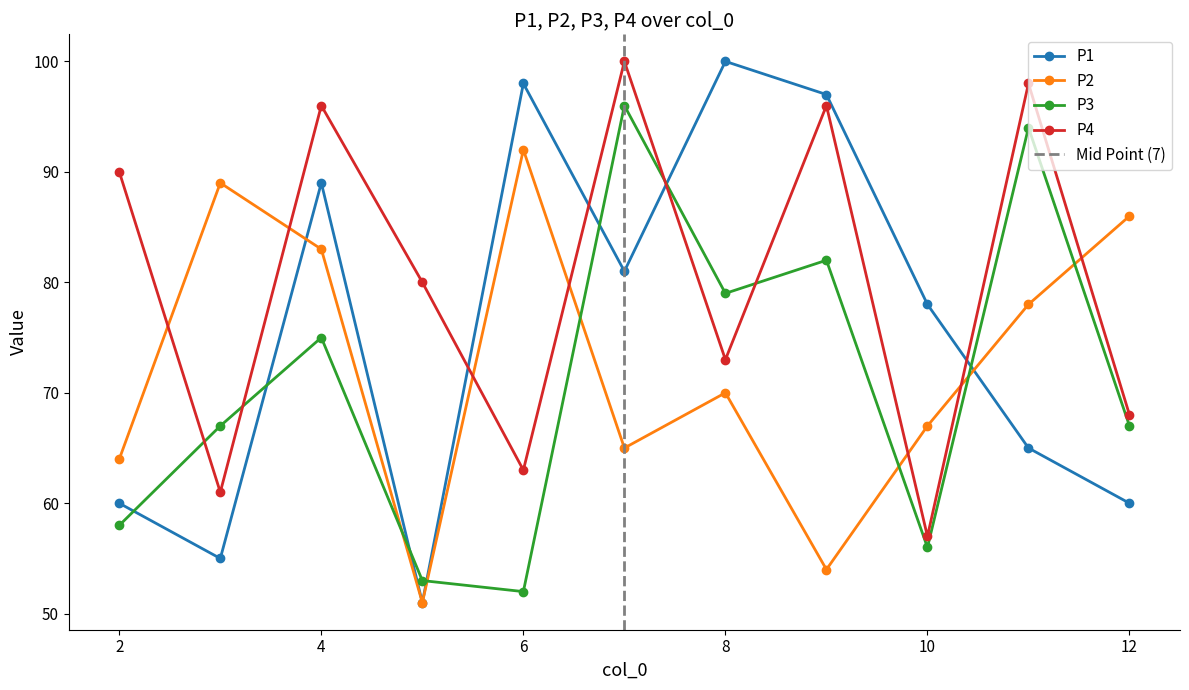

List the series in order of their peak value, highest first.

P1, P4, P3, P2